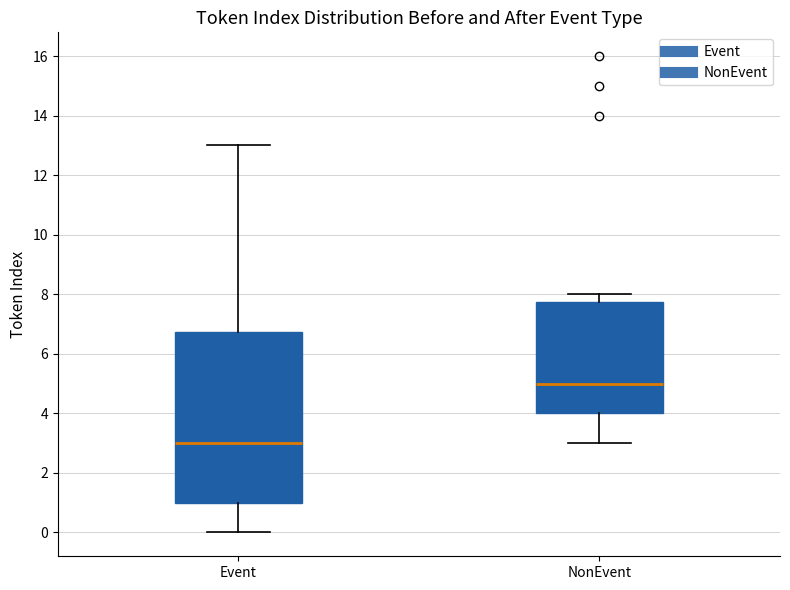

Which box's median line is the lowest?

Event